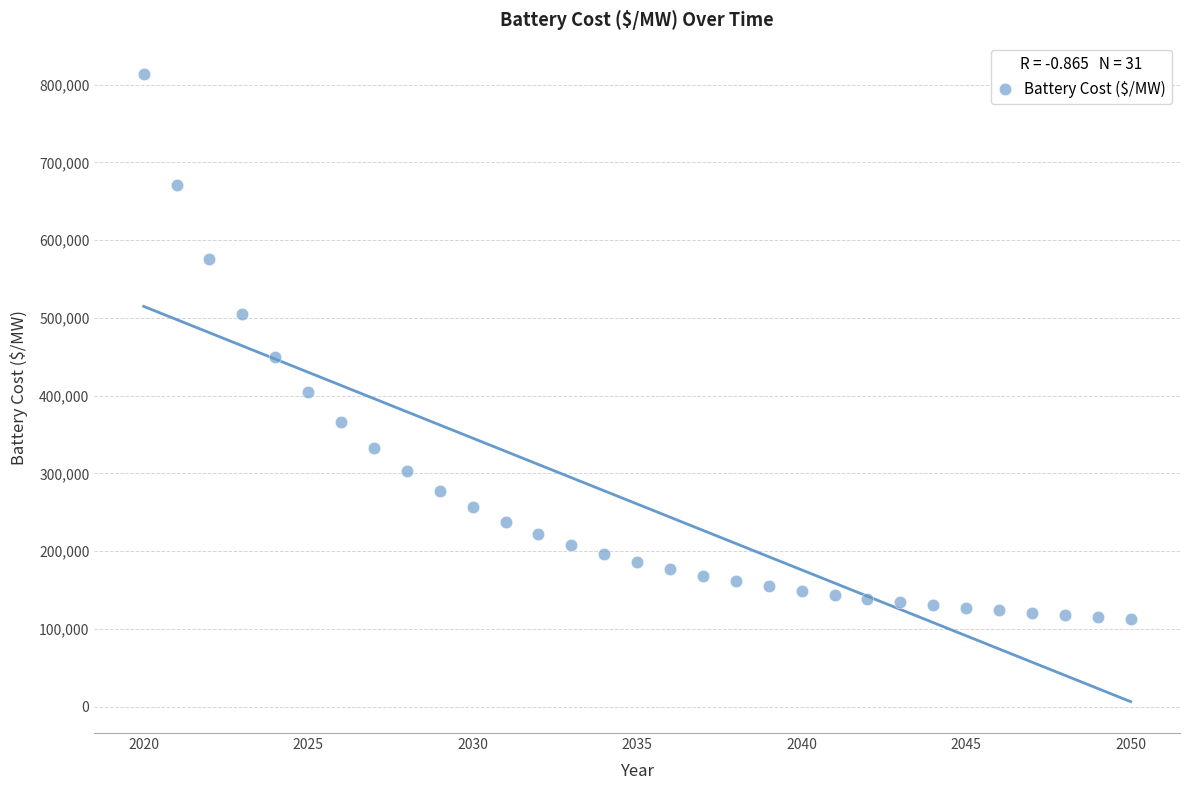

What is the range of Y values (max minus min)?

700775.0